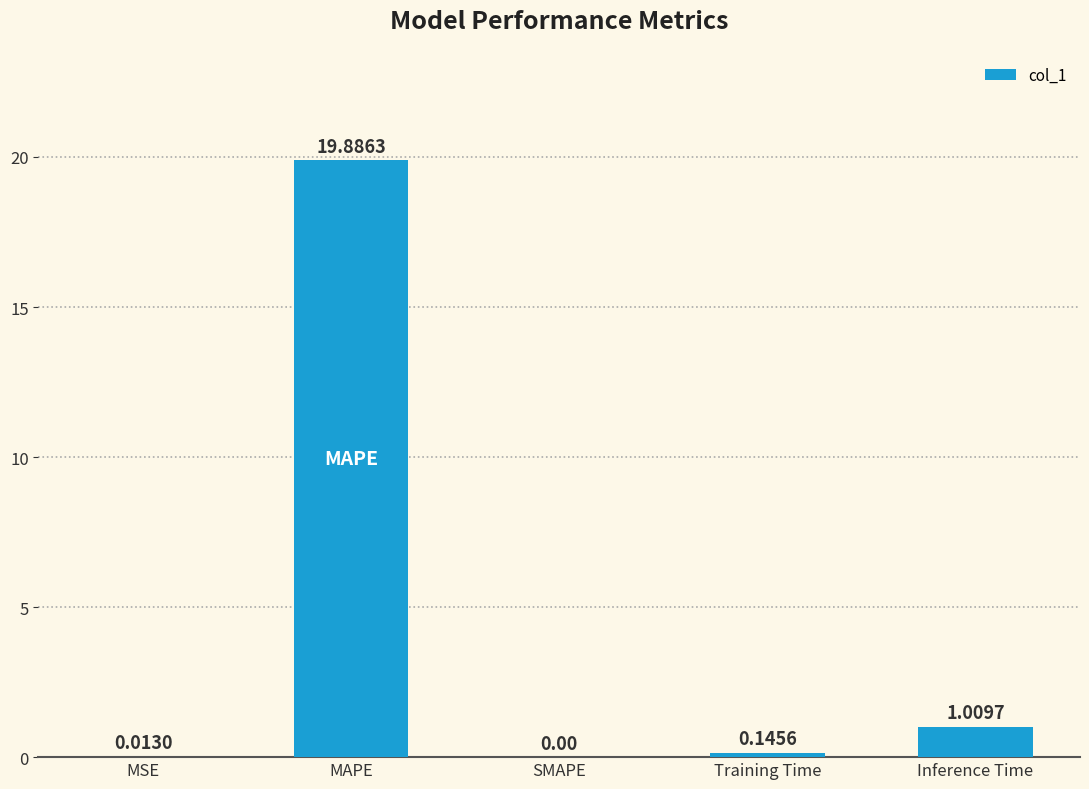

What is the maximum value shown in the chart?

19.9